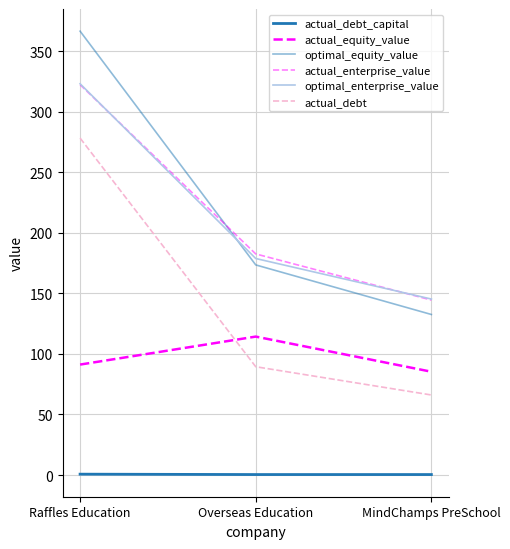

How many lines are shown in the chart?

6